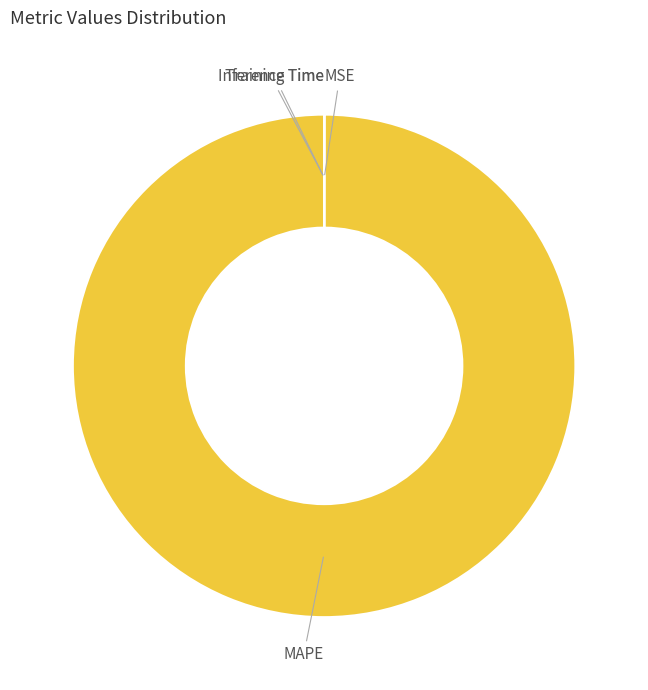

Which slice is the largest?

MAPE